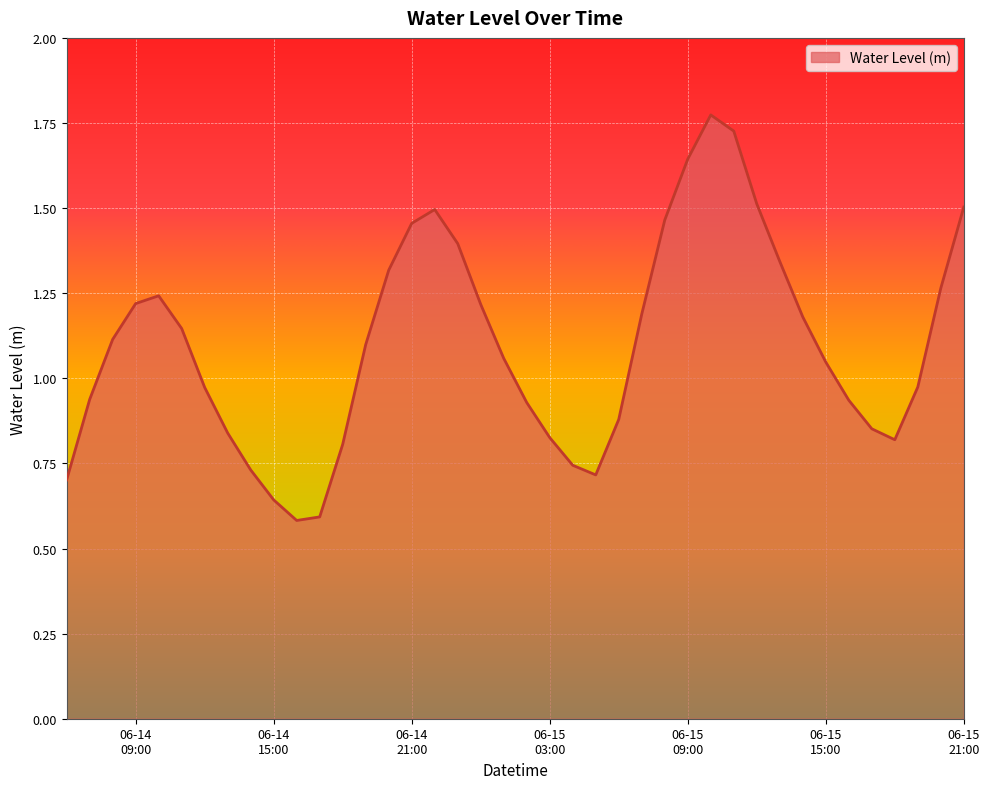

Which label corresponds to the smallest value in the chart?

2023-06-14 16:00:00